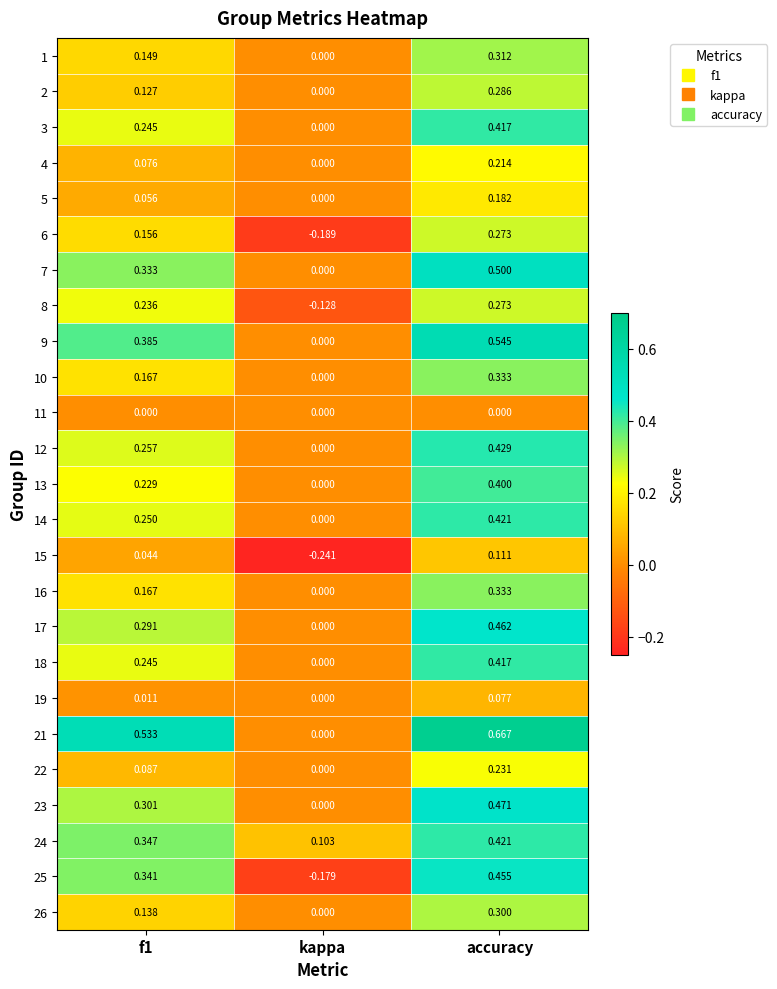

At which category does the chart reach its peak across all series?

accuracy